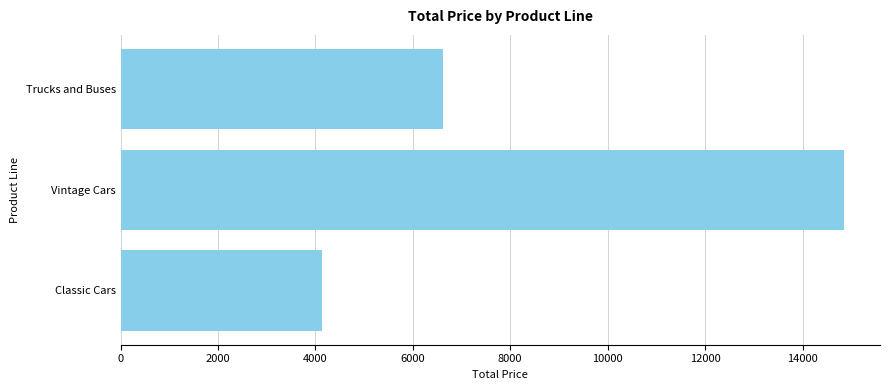

Rank the categories by value from highest to lowest.

Vintage Cars, Trucks and Buses, Classic Cars